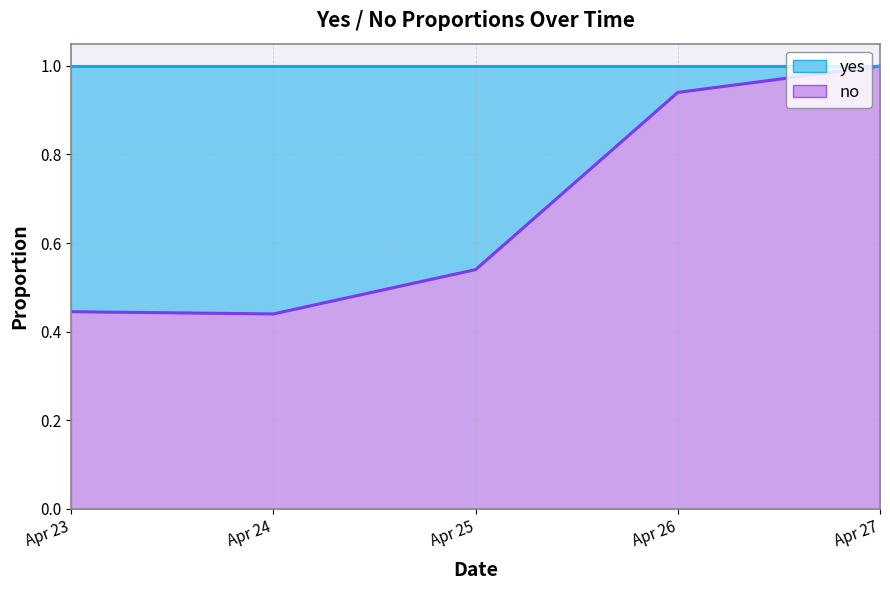

Which category has the highest value in the no series?

Apr 27